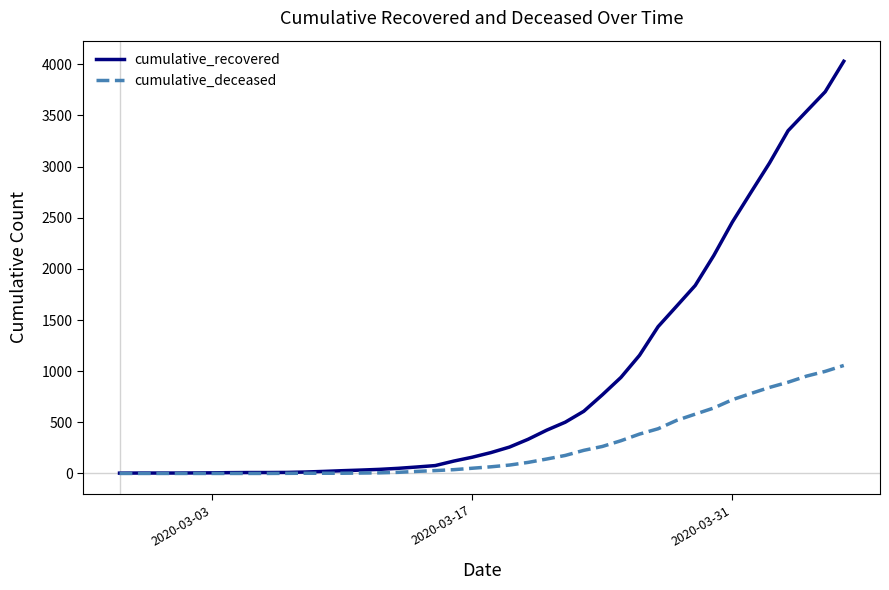

What are all the series names shown in the legend?

cumulative_recovered, cumulative_deceased